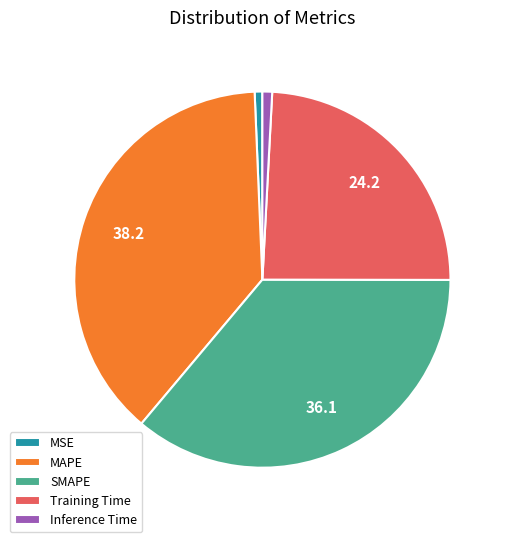

Is it true that Training Time is 14% of the pie?

False